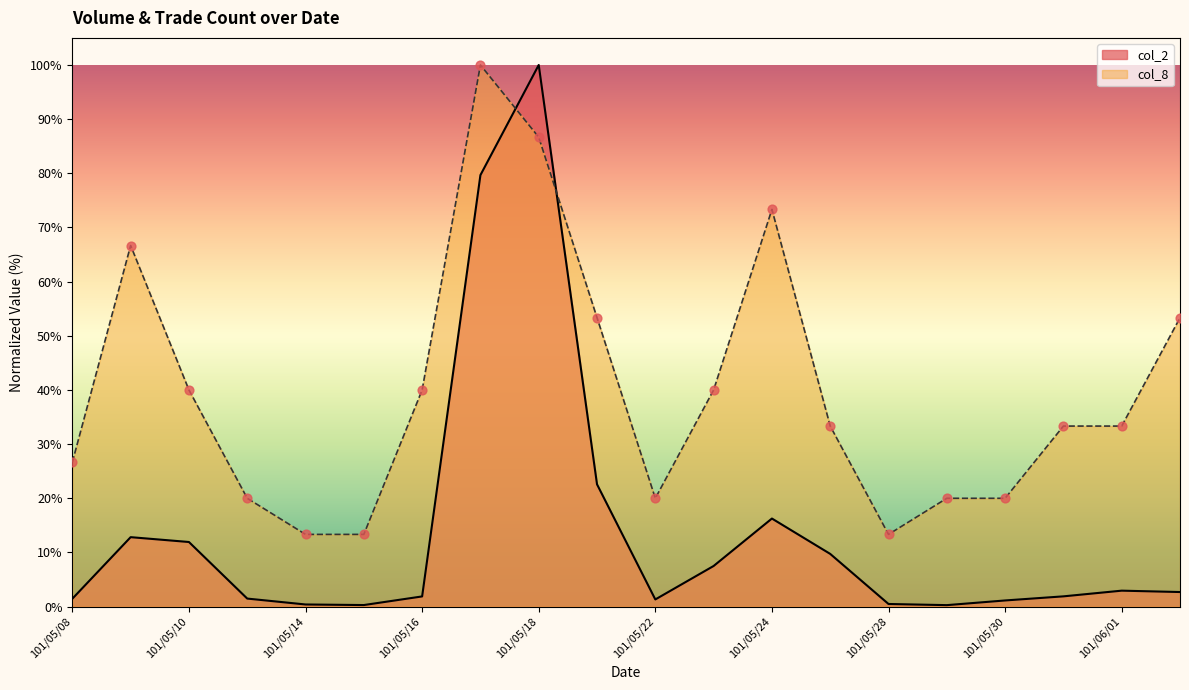

At which category is the sum across all series the highest?

101/05/18